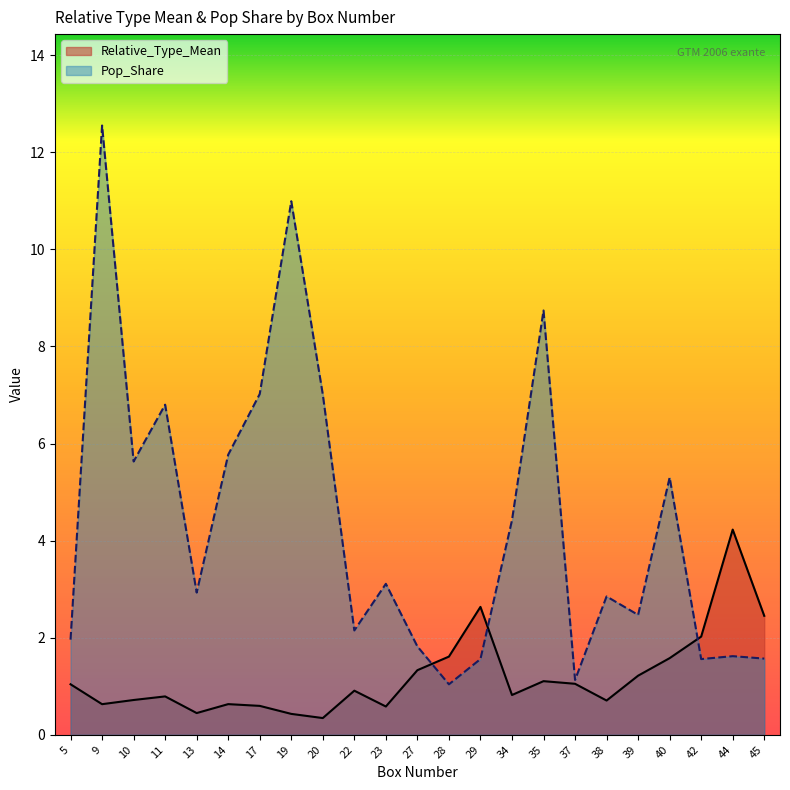

Which label corresponds to the smallest value in the chart?

20